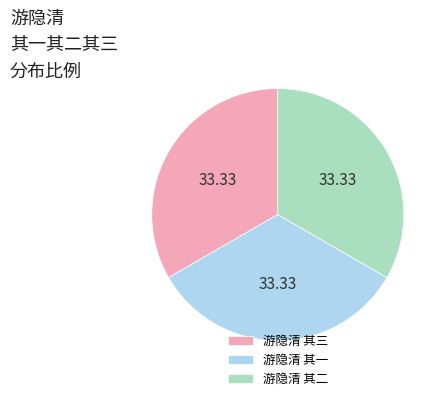

Count the number of slices in the pie.

3